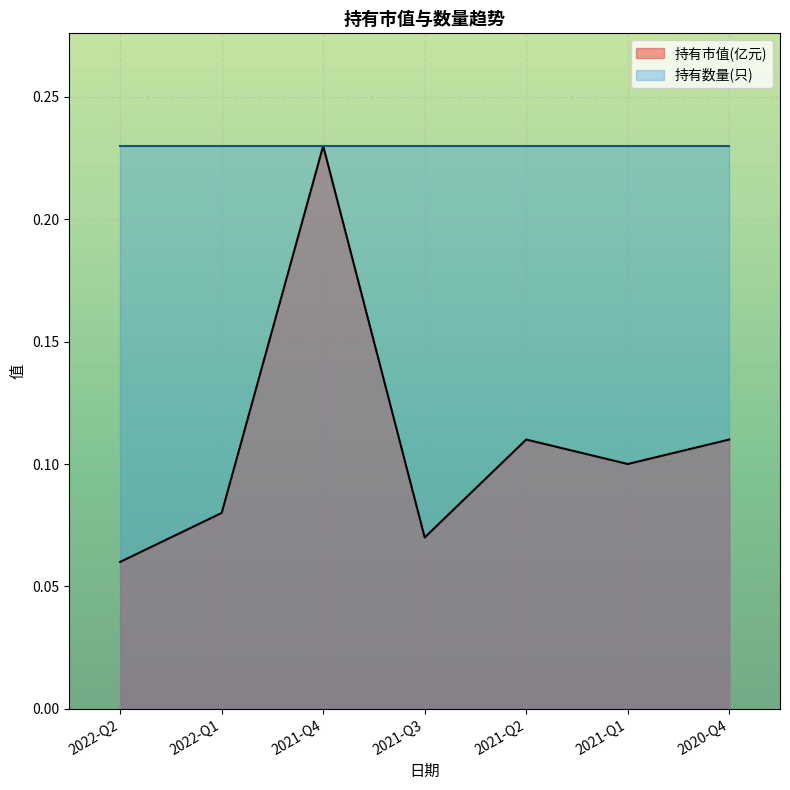

How many lines are shown in the chart?

2